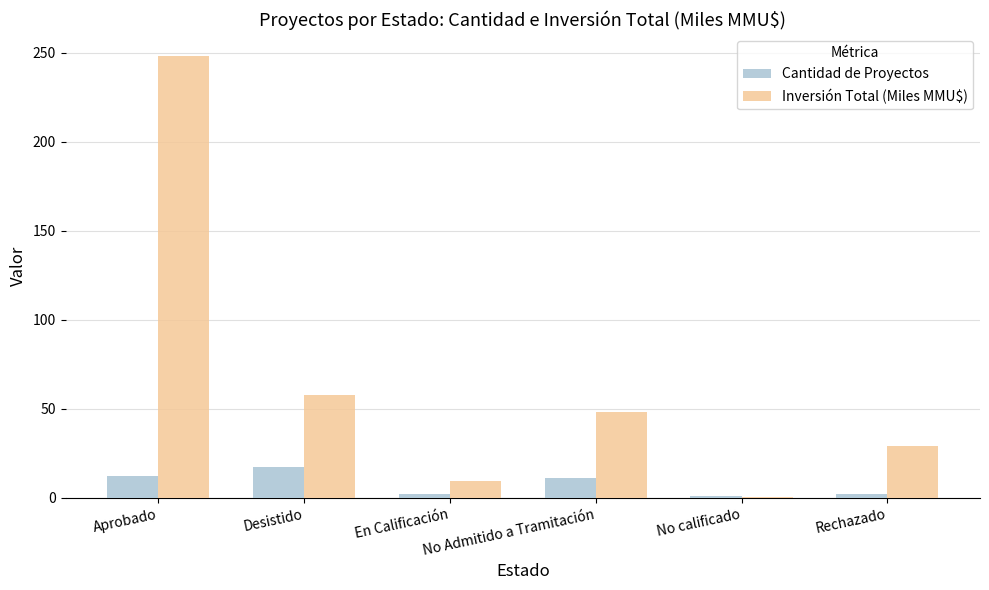

At which label does Inversión Total (Miles MMU$) reach its peak?

Aprobado